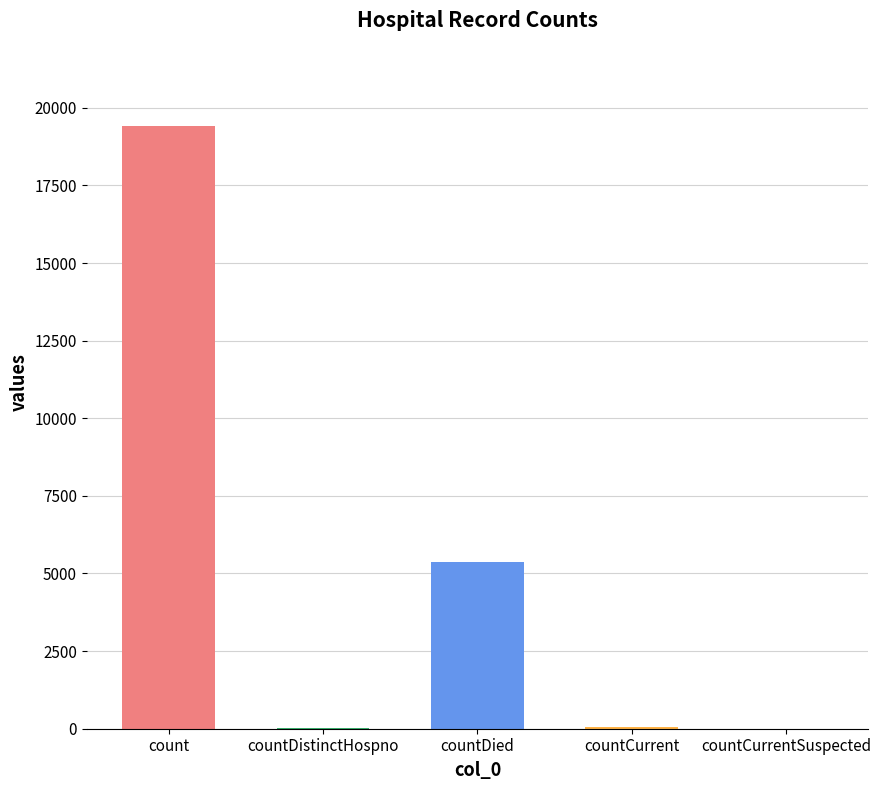

The value at count is 30349. True or false?

False